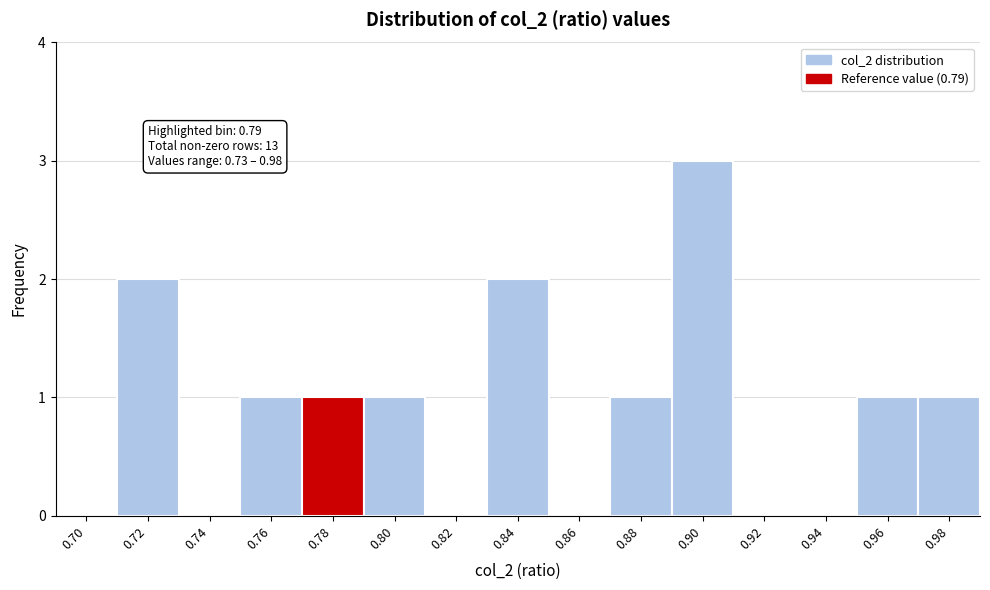

Reading right to left, transcribe all the data shown in this chart.

0.98=1	0.96=1	0.94=0	0.92=0	0.90=3	0.88=1	0.86=0	0.84=2	0.82=0	0.80=1	0.78=1	0.76=1	0.74=0	0.72=2	0.70=0